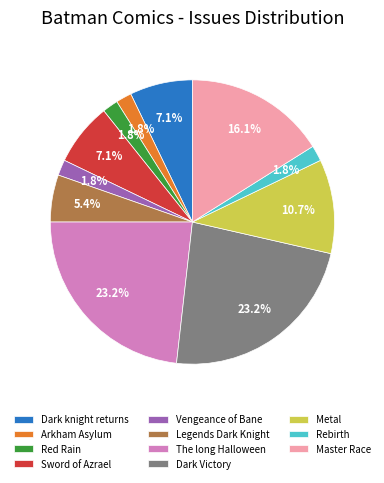

Count the number of slices in the pie.

11